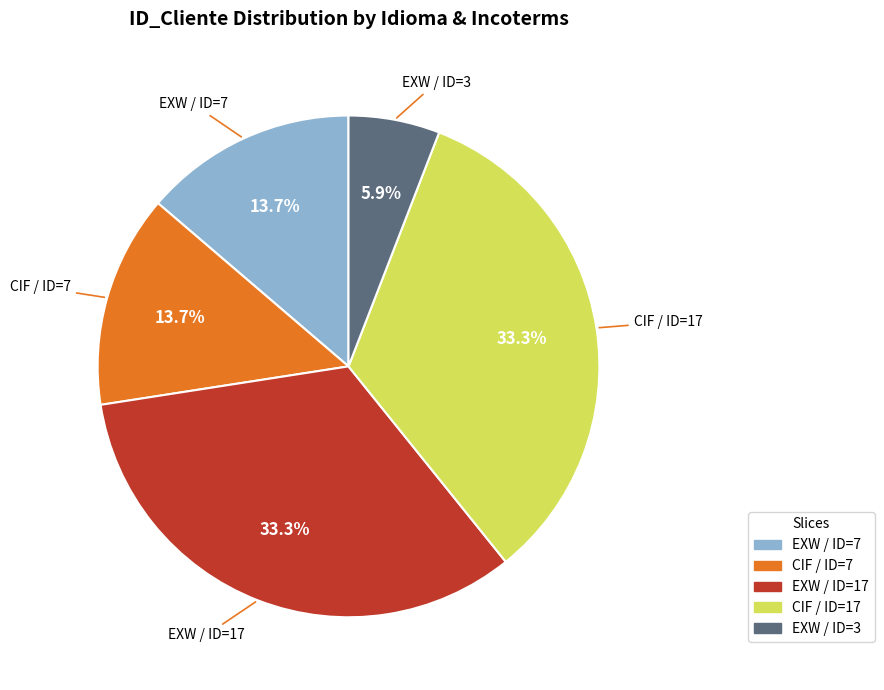

Is there a majority slice in this chart?

No